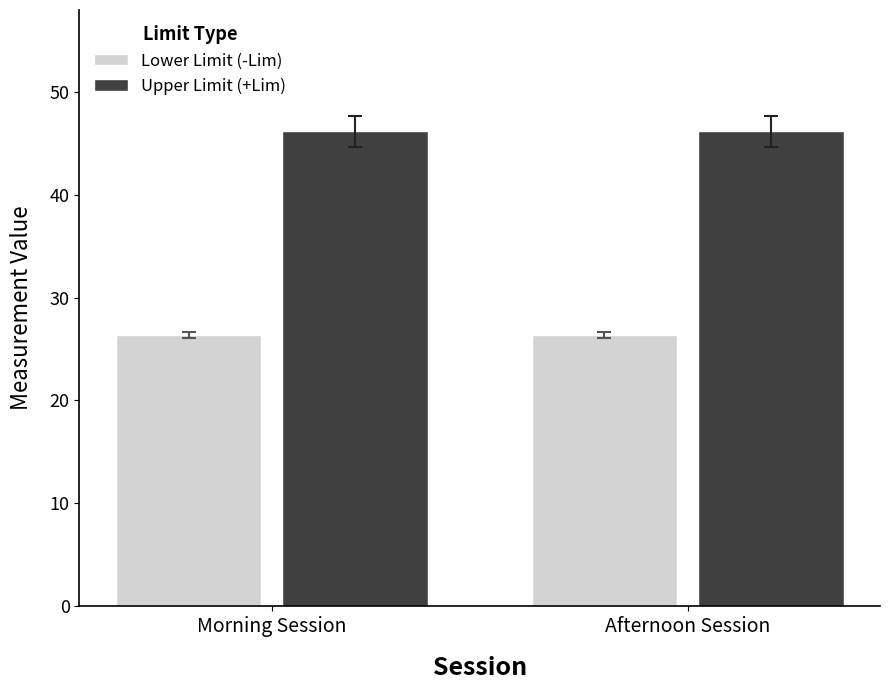

Read the Upper Limit (+Lim) value at Morning Session.

46.2